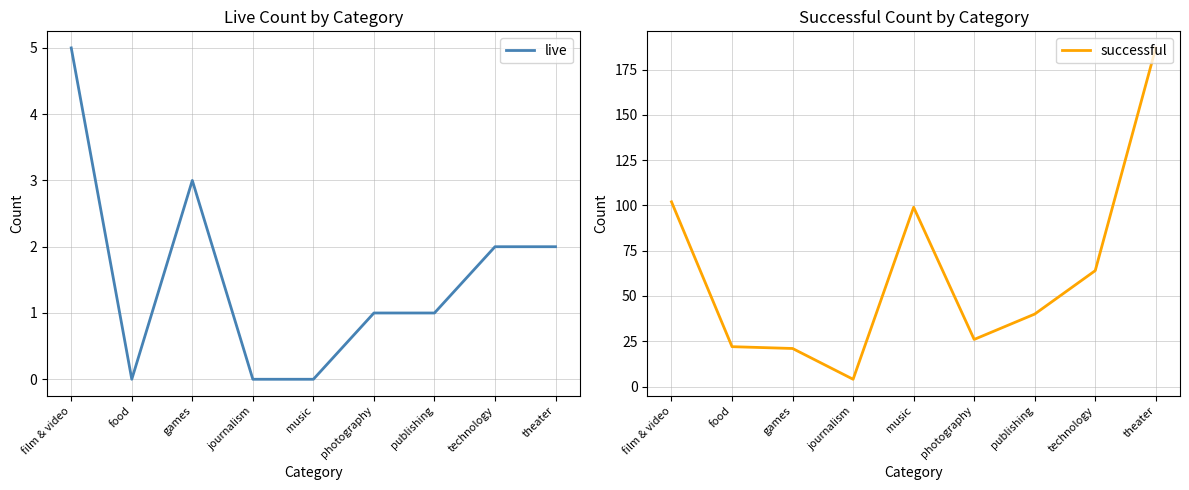

At which label does successful first exceed 40?

film & video